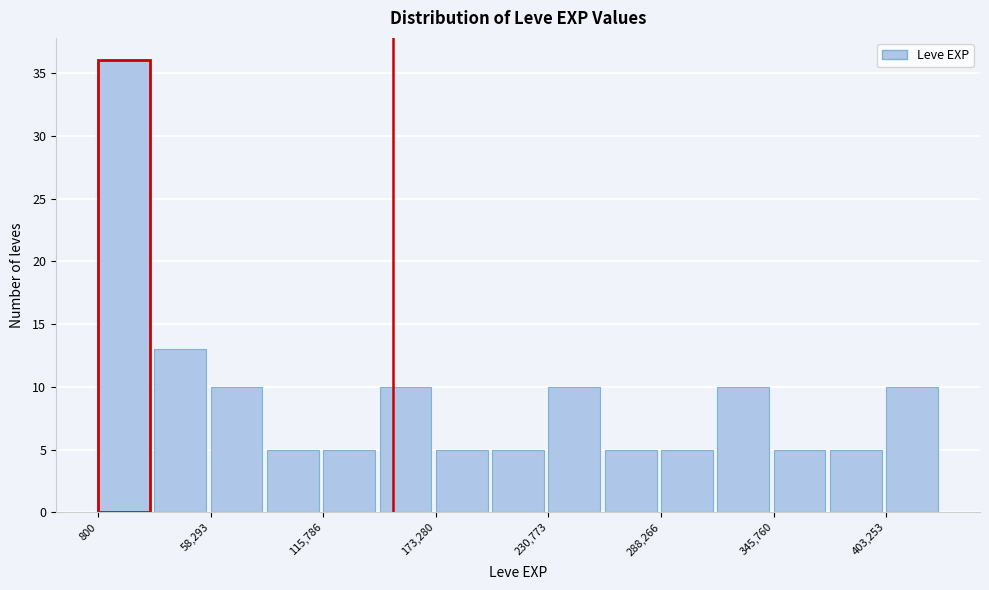

Around what value on the x-axis is the tallest bar? Give the approximate position of its centre, as read against the axis.

10000